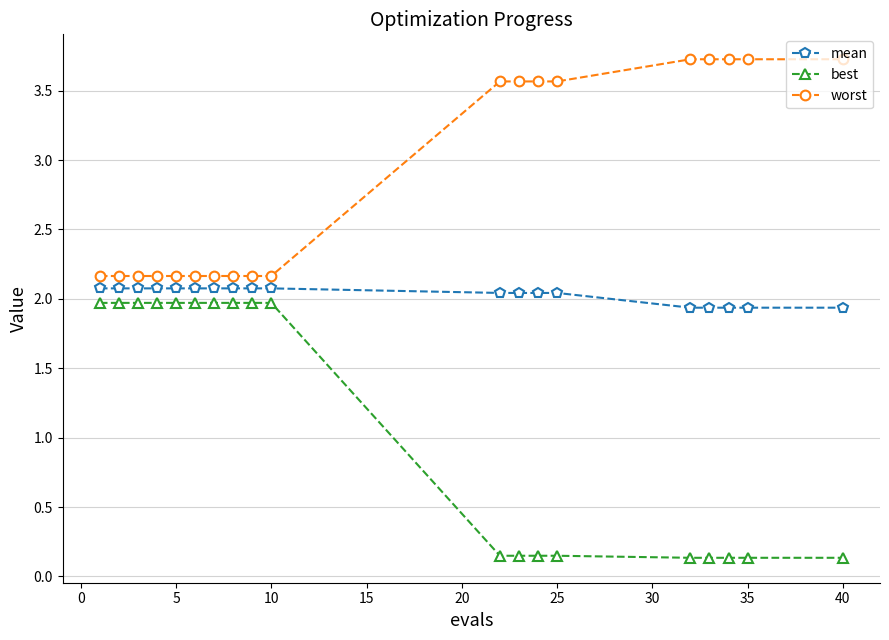

Rank the series by their average value, from lowest to highest.

best, mean, worst